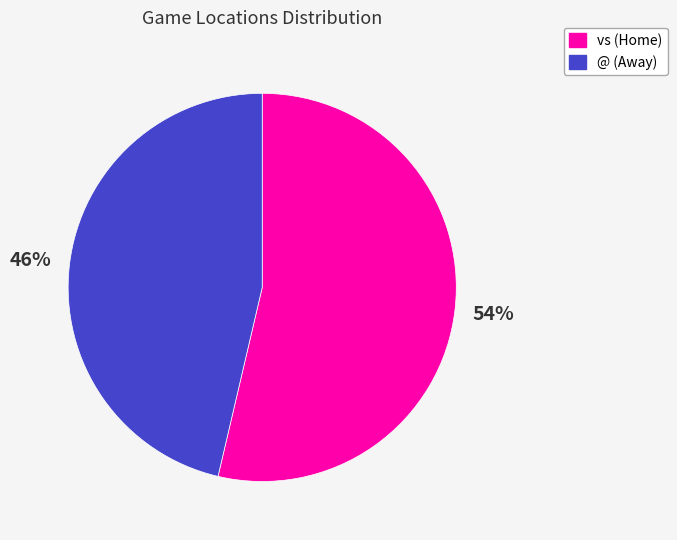

How many slices are in this pie chart?

2